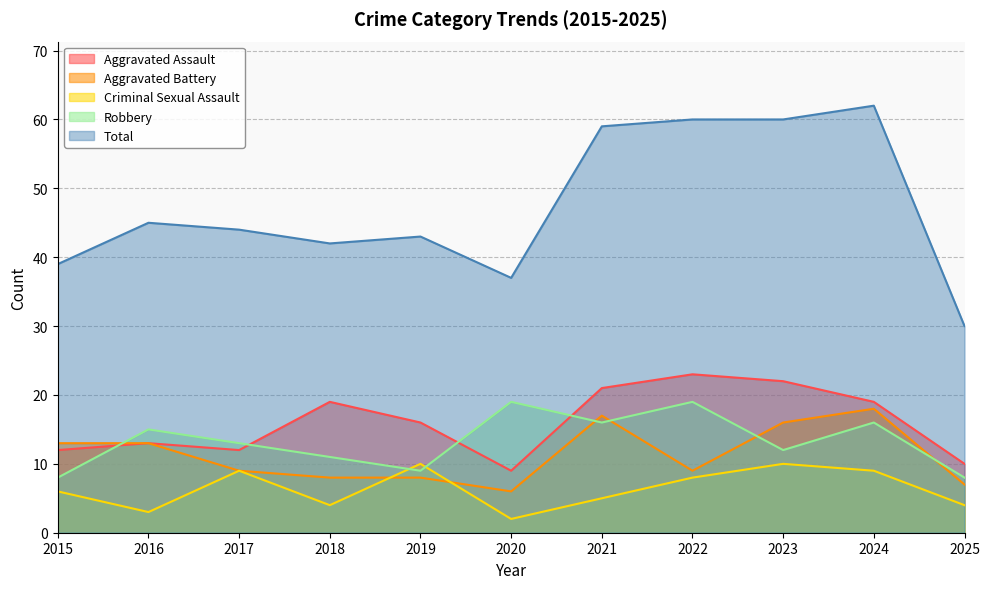

Reading right to left, extract all data points from this chart.

Aggravated Assault: 2025=10	2024=19	2023=22	2022=23	2021=21	2020=9	2019=16	2018=19	2017=12	2016=13	2015=12
Aggravated Battery: 2025=7	2024=18	2023=16	2022=9	2021=17	2020=6	2019=8	2018=8	2017=9	2016=13	2015=13
Criminal Sexual Assault: 2025=4	2024=9	2023=10	2022=8	2021=5	2020=2	2019=10	2018=4	2017=9	2016=3	2015=6
Robbery: 2025=8	2024=16	2023=12	2022=19	2021=16	2020=19	2019=9	2018=11	2017=13	2016=15	2015=8
Total: 2025=30	2024=62	2023=60	2022=60	2021=59	2020=37	2019=43	2018=42	2017=44	2016=45	2015=39